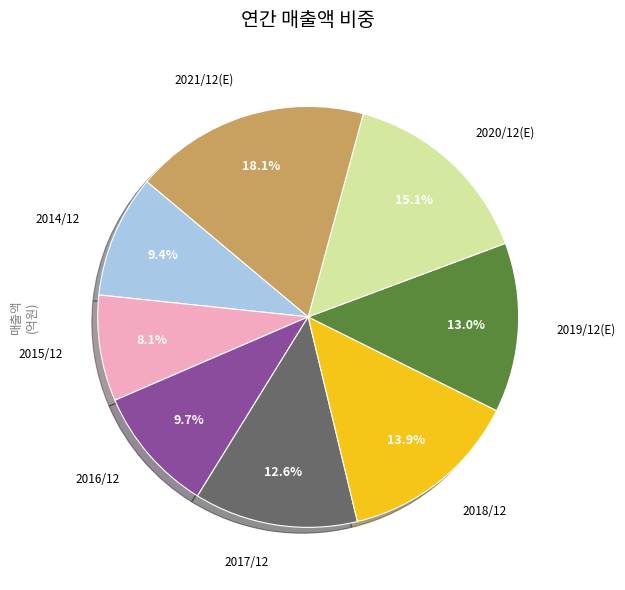

Does any single category account for the majority?

No